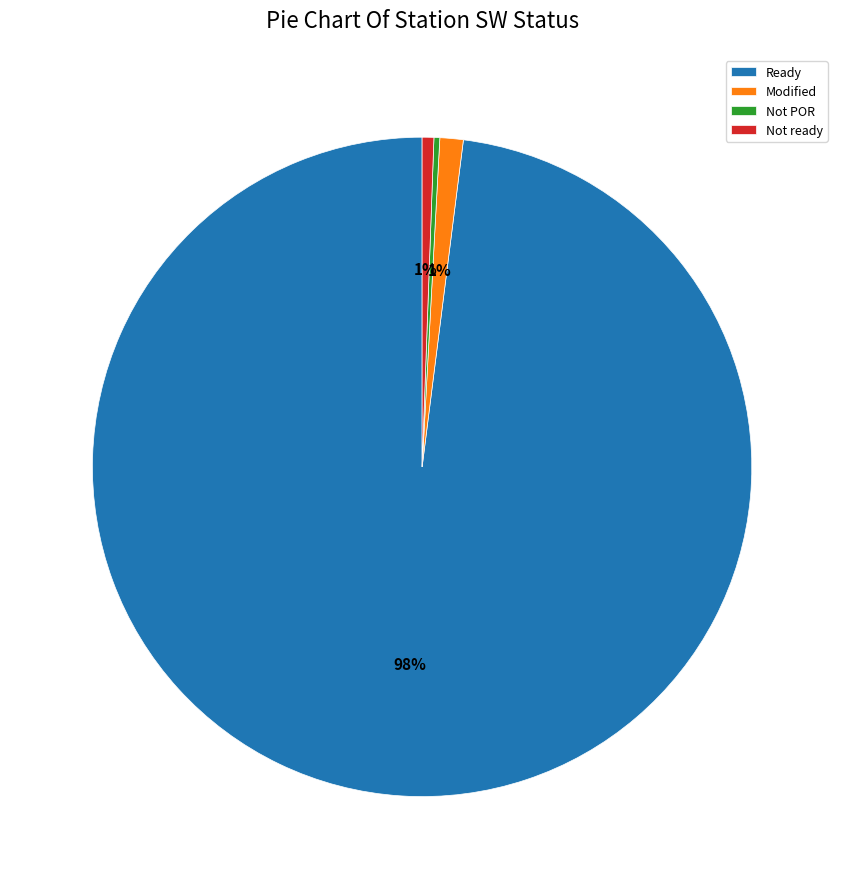

Which slice is the largest?

Ready